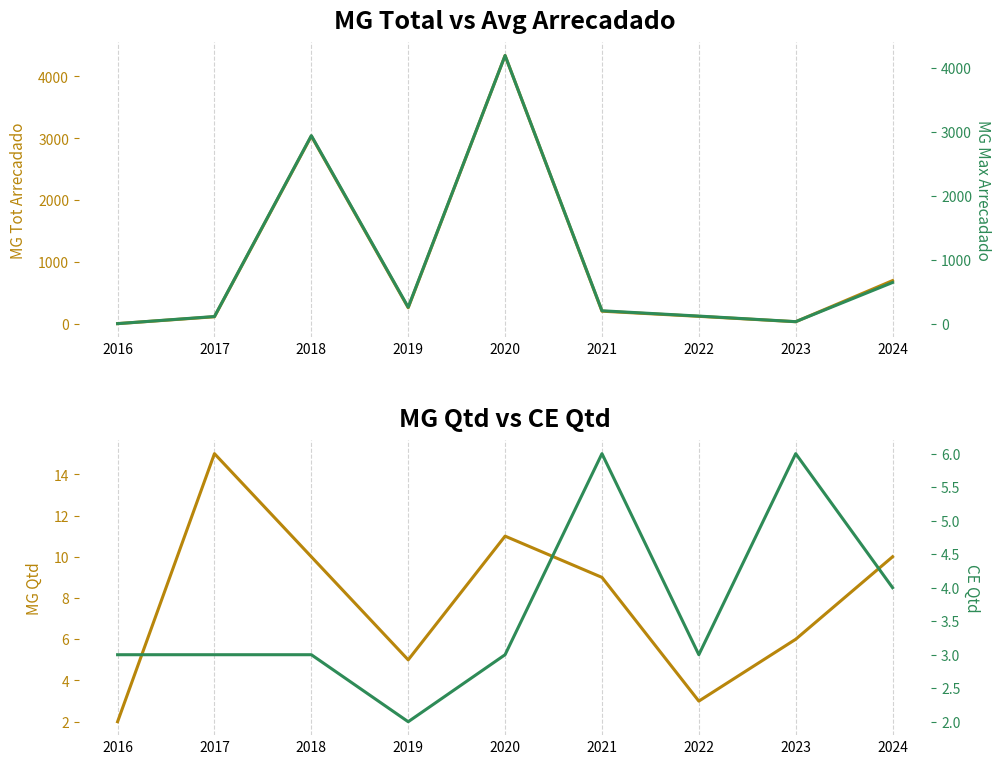

In CE_qtd, how many points are higher than both neighbors (excluding endpoints)?

2